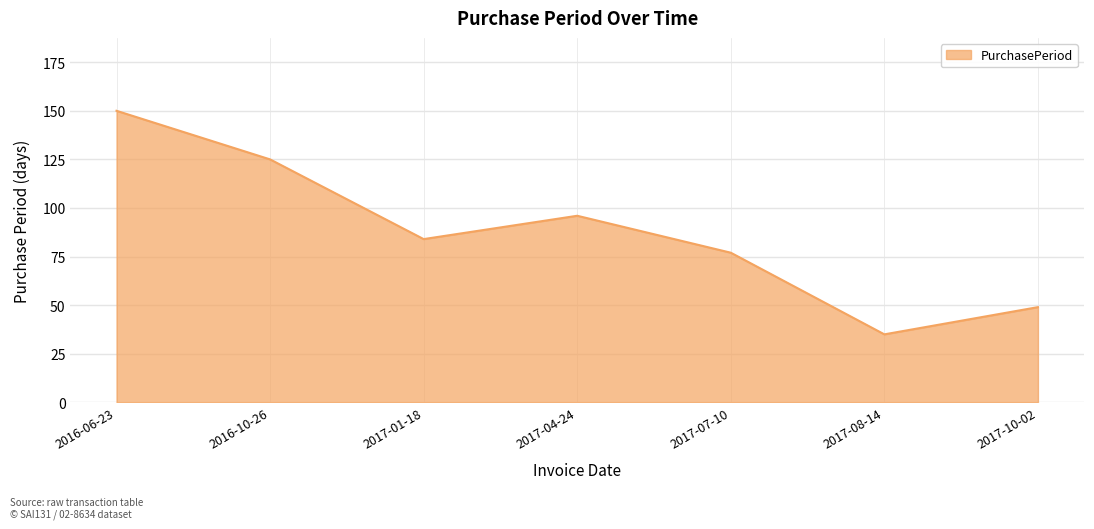

Reading left to right, list all the values displayed in this chart.

150	125	84	96	77	35	49